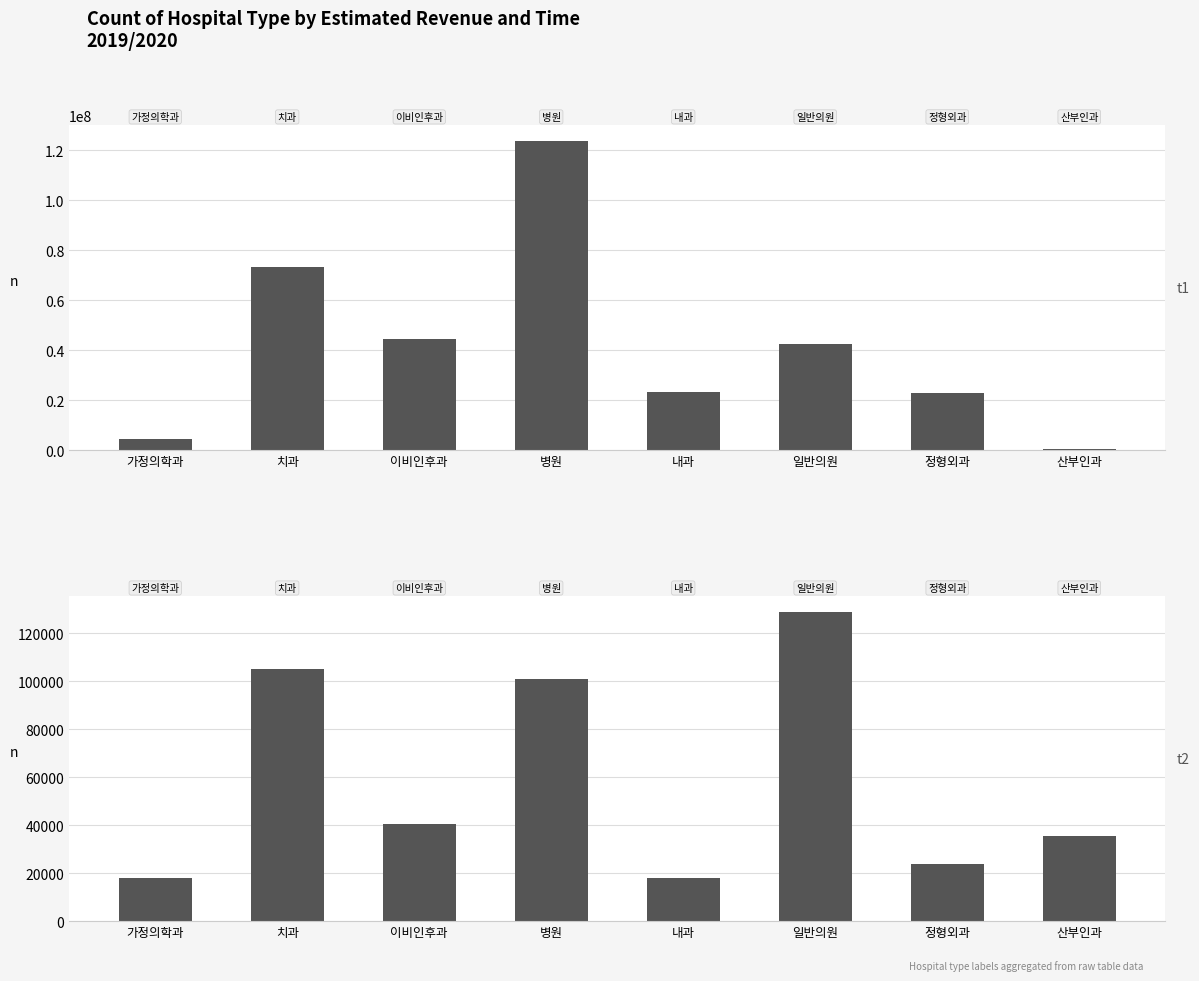

The value of AVG_AMT (Avg Transaction Amount) at 내과 is 8434. True or false?

False